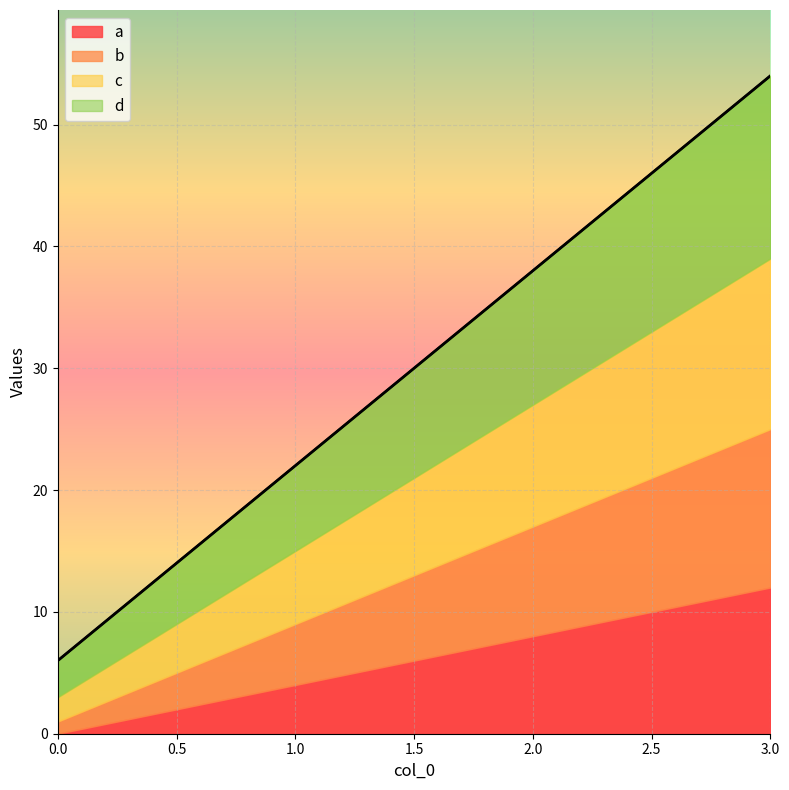

What is the value of the b point at the 1st from the left?

6